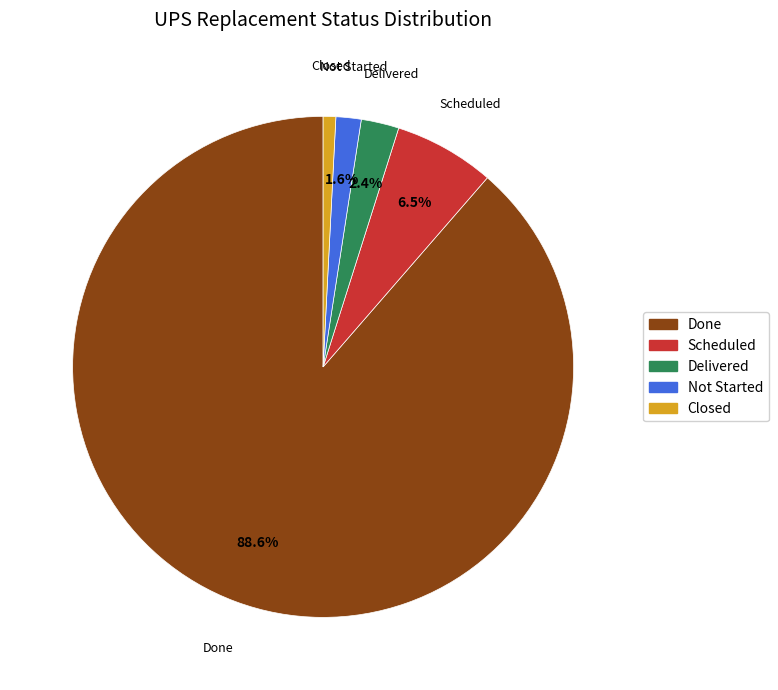

To the nearest percent, what percentage of the pie is Closed?

1%